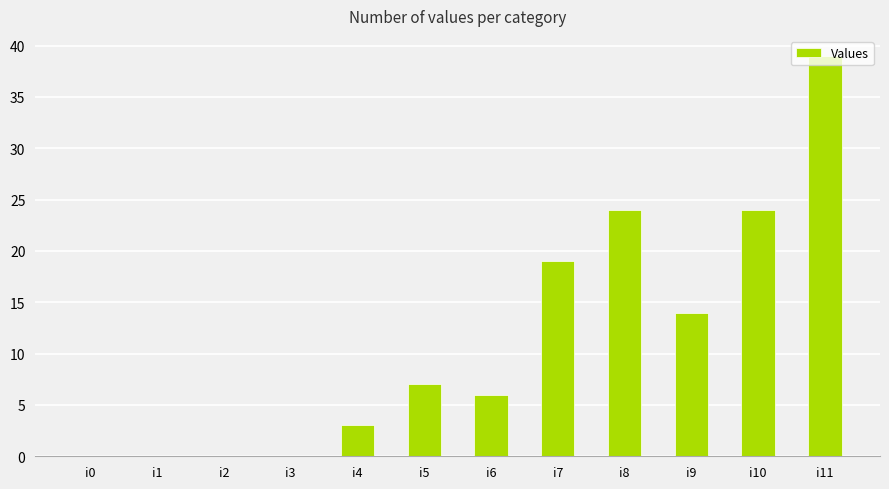

Approximately how many times larger is the value at i4 compared to i11?

0.1